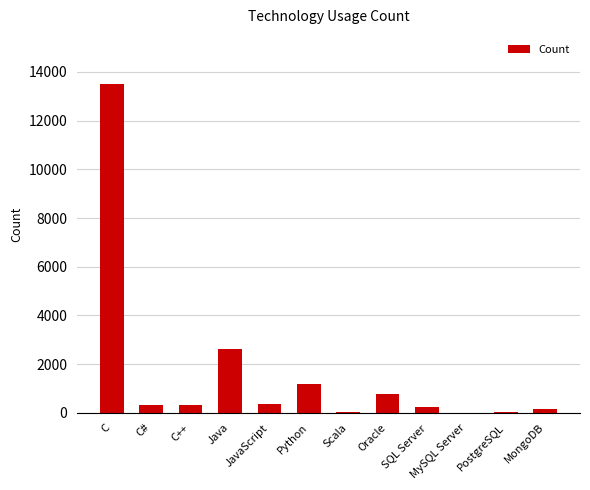

The value at Python is 1173. True or false?

True